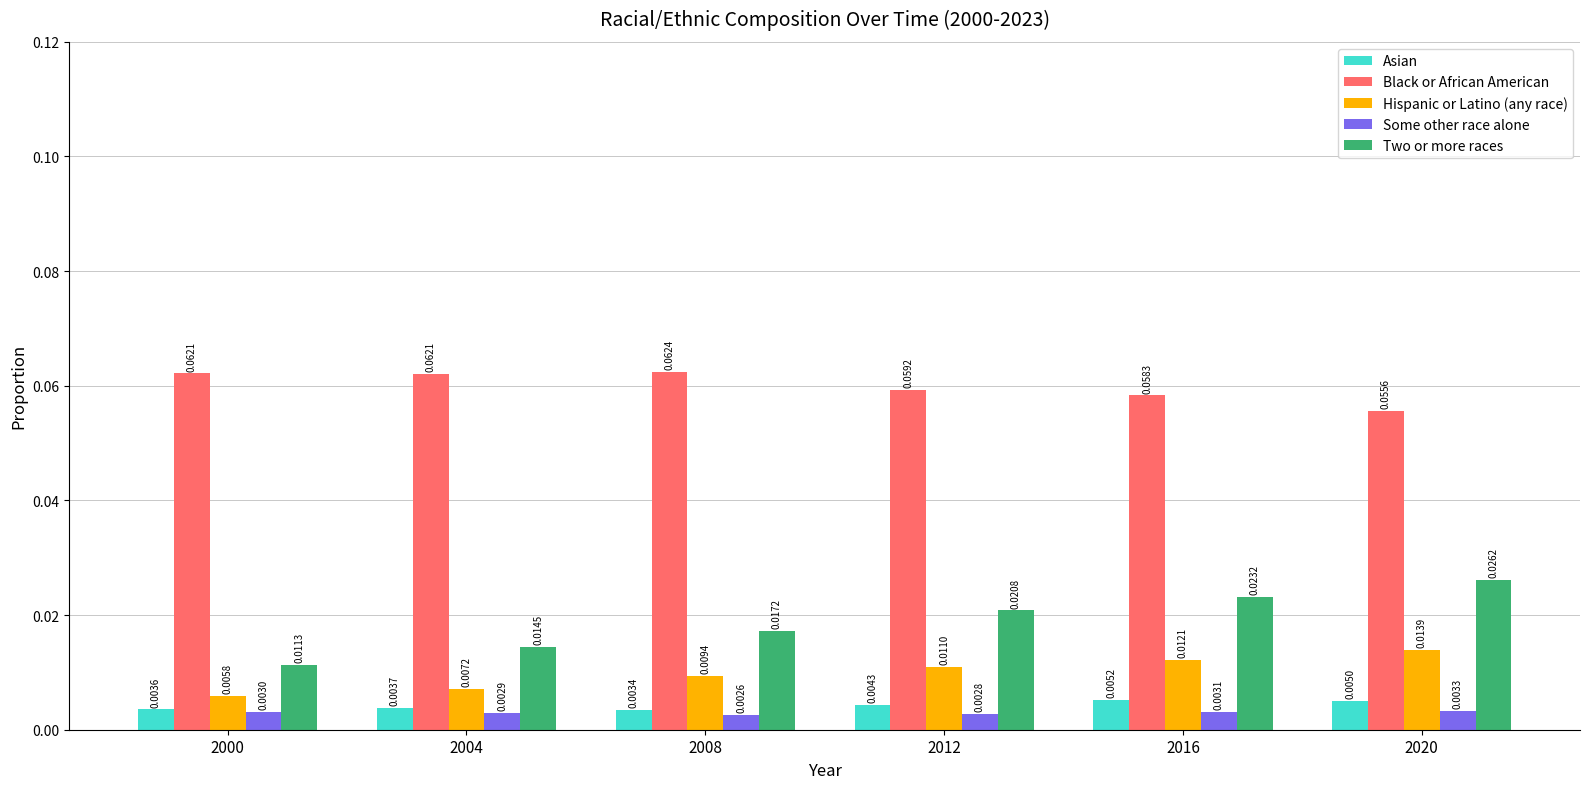

What are all the series names shown in the legend?

Asian, Black or African American, Hispanic or Latino (any race), Some other race alone, Two or more races